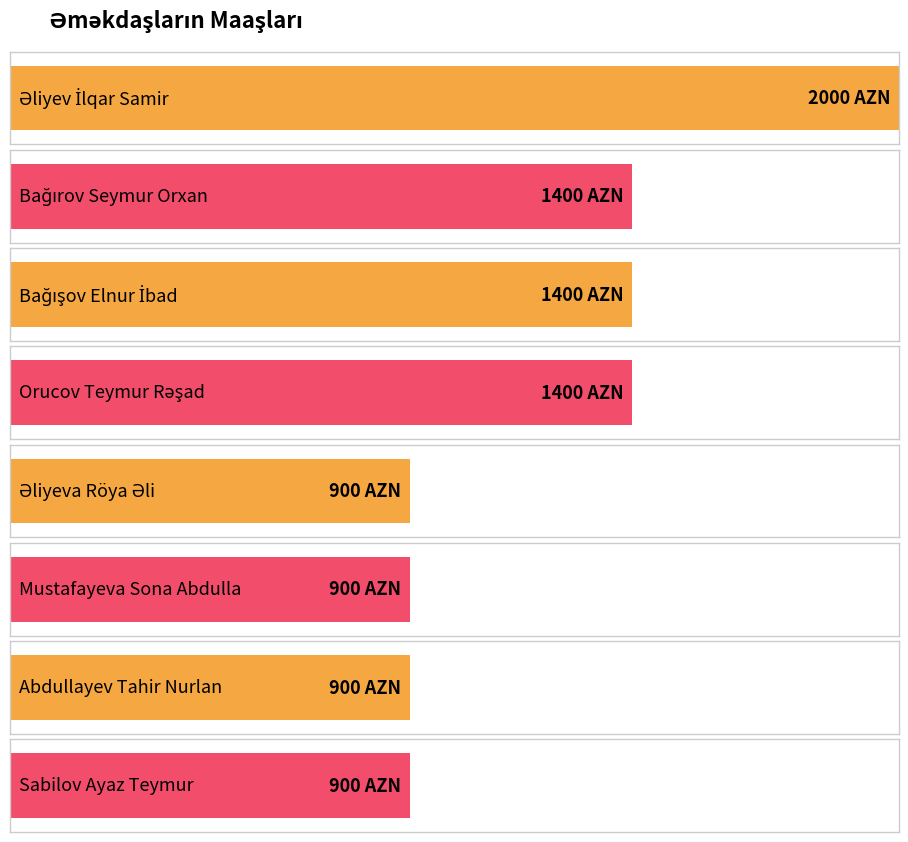

Rank the categories by value from highest to lowest.

Əliyev İlqar Samir, Bağırov Seymur Orxan, Bağışov Elnur İbad, Orucov Teymur Rəşad, Əliyeva Röya Əli, Mustafayeva Sona Abdulla, Abdullayev Tahir Nurlan, Sabilov Ayaz Teymur